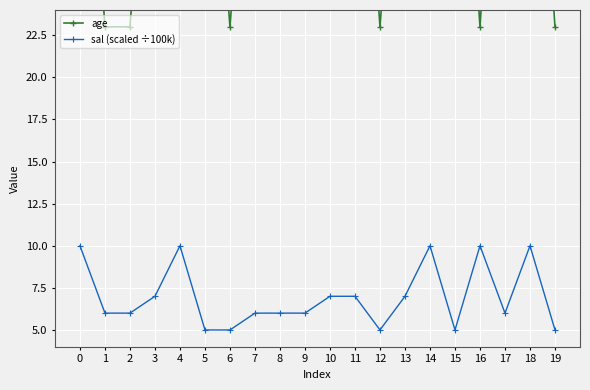

At how many categories does at least one series exceed 8?

20